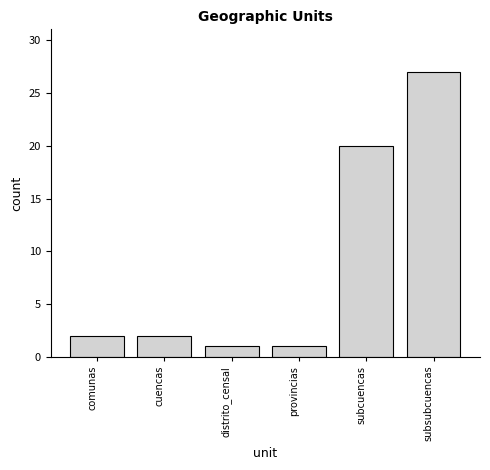

Reading left to right, transcribe all the data shown in this chart.

comunas=2	cuencas=2	distrito_censal=1	provincias=1	subcuencas=20	subsubcuencas=27